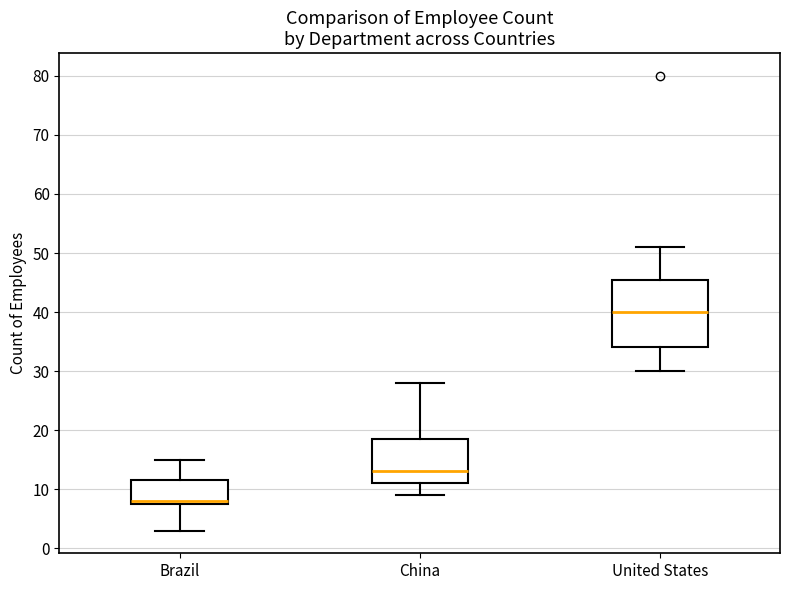

Where is the upper edge of the box for Brazil on the y-axis? The values are not printed on the chart, so give them approximately, as read against the axis.

12